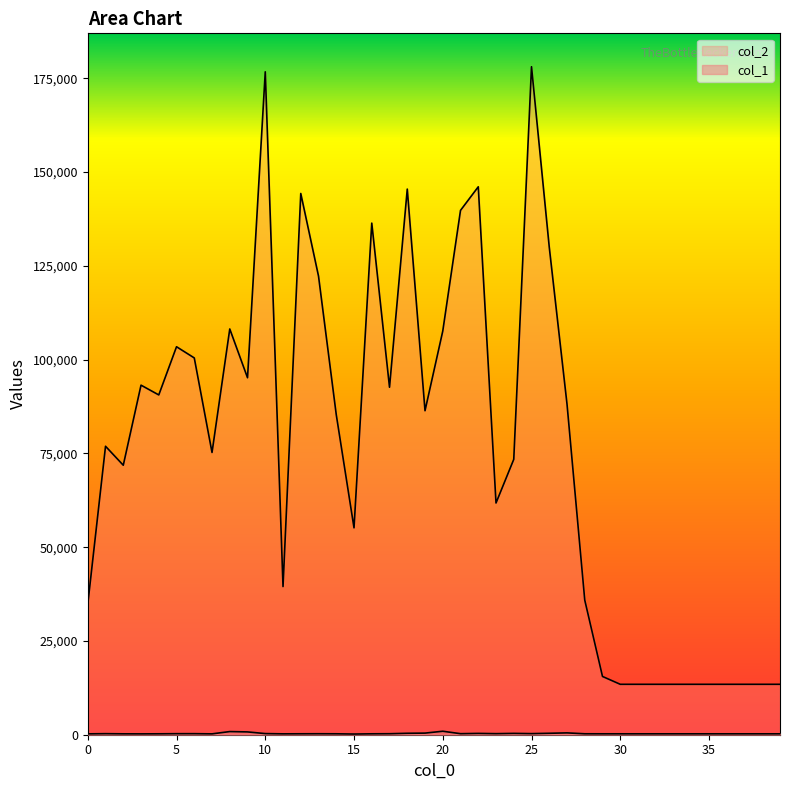

True or false: col_2 and col_1 intersect in this chart.

False